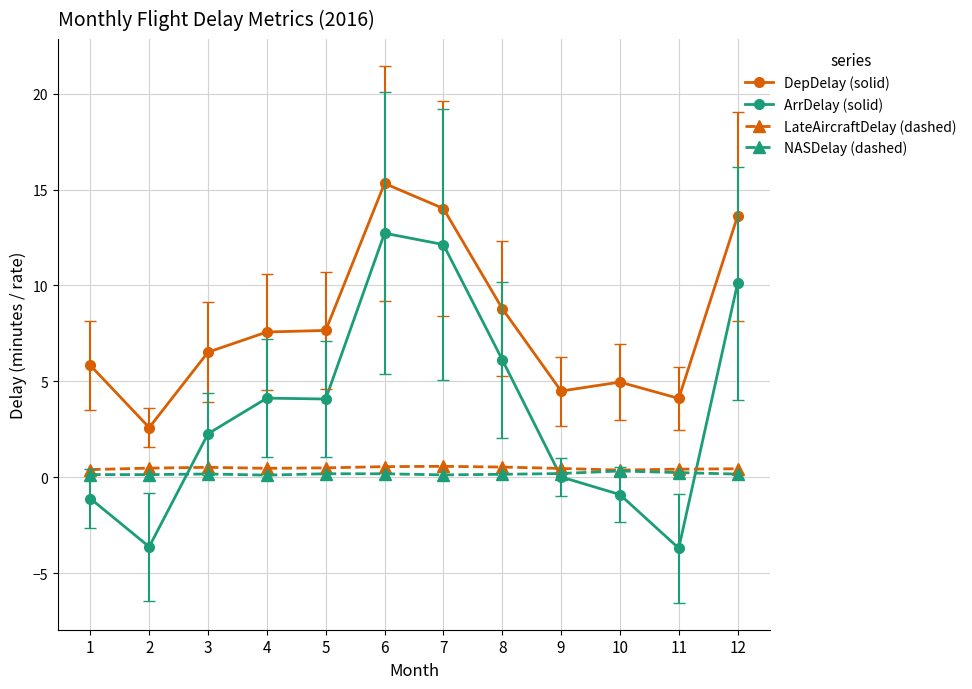

What is the smallest value displayed?

-3.7